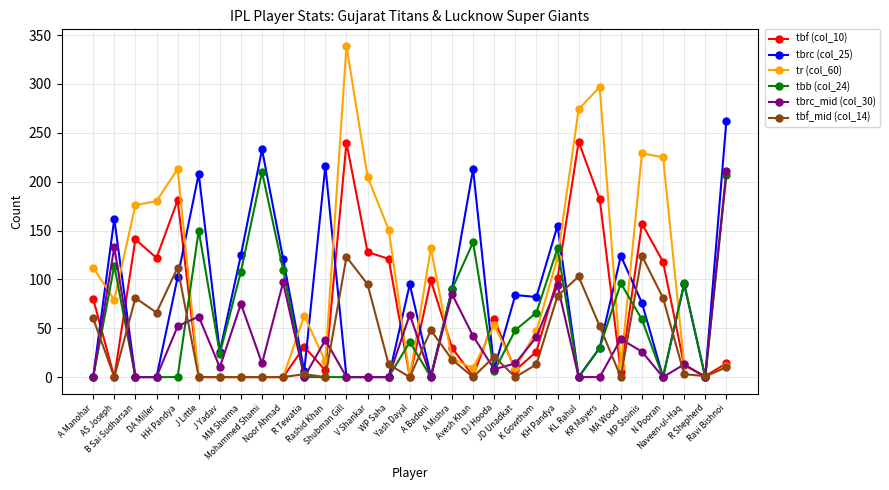

Between Mohammed Shami and A Mishra, which series saw the biggest shift?

tbrc (col_25)